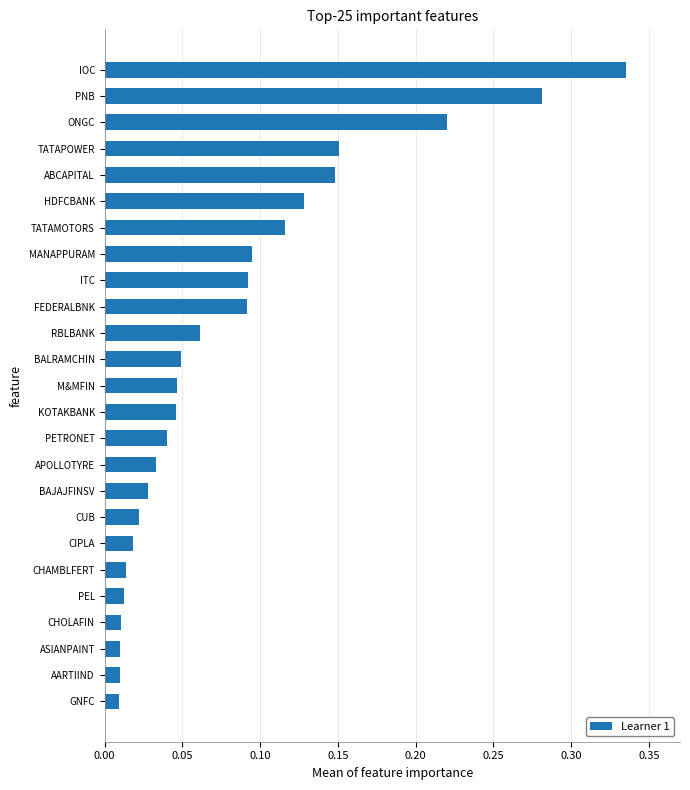

How many distinct data groups are displayed?

1